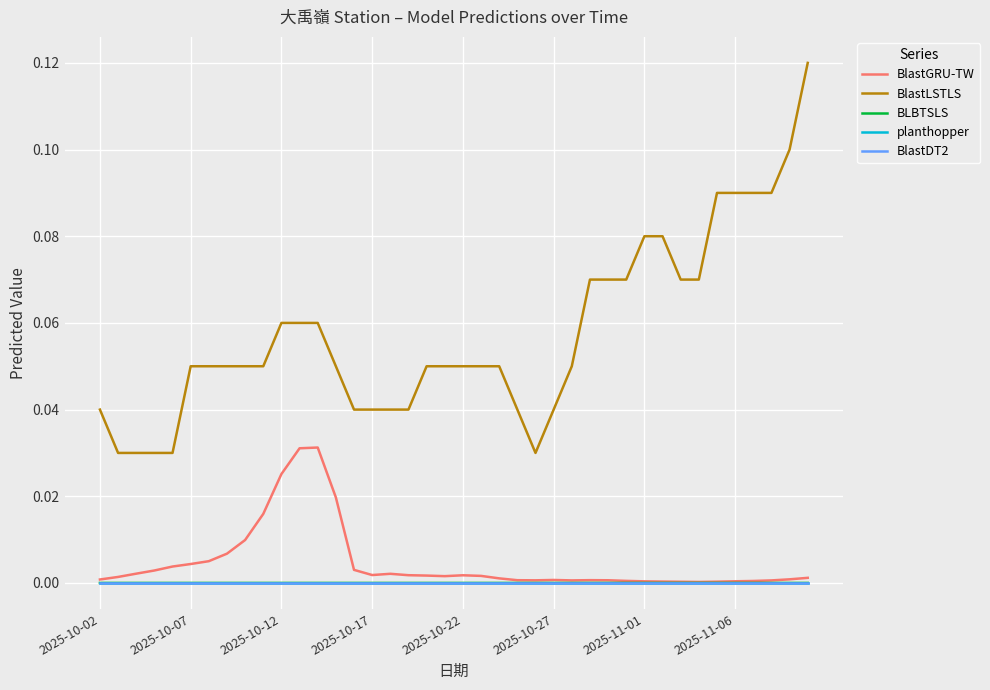

Does the chart display data point markers on the line(s)?

No